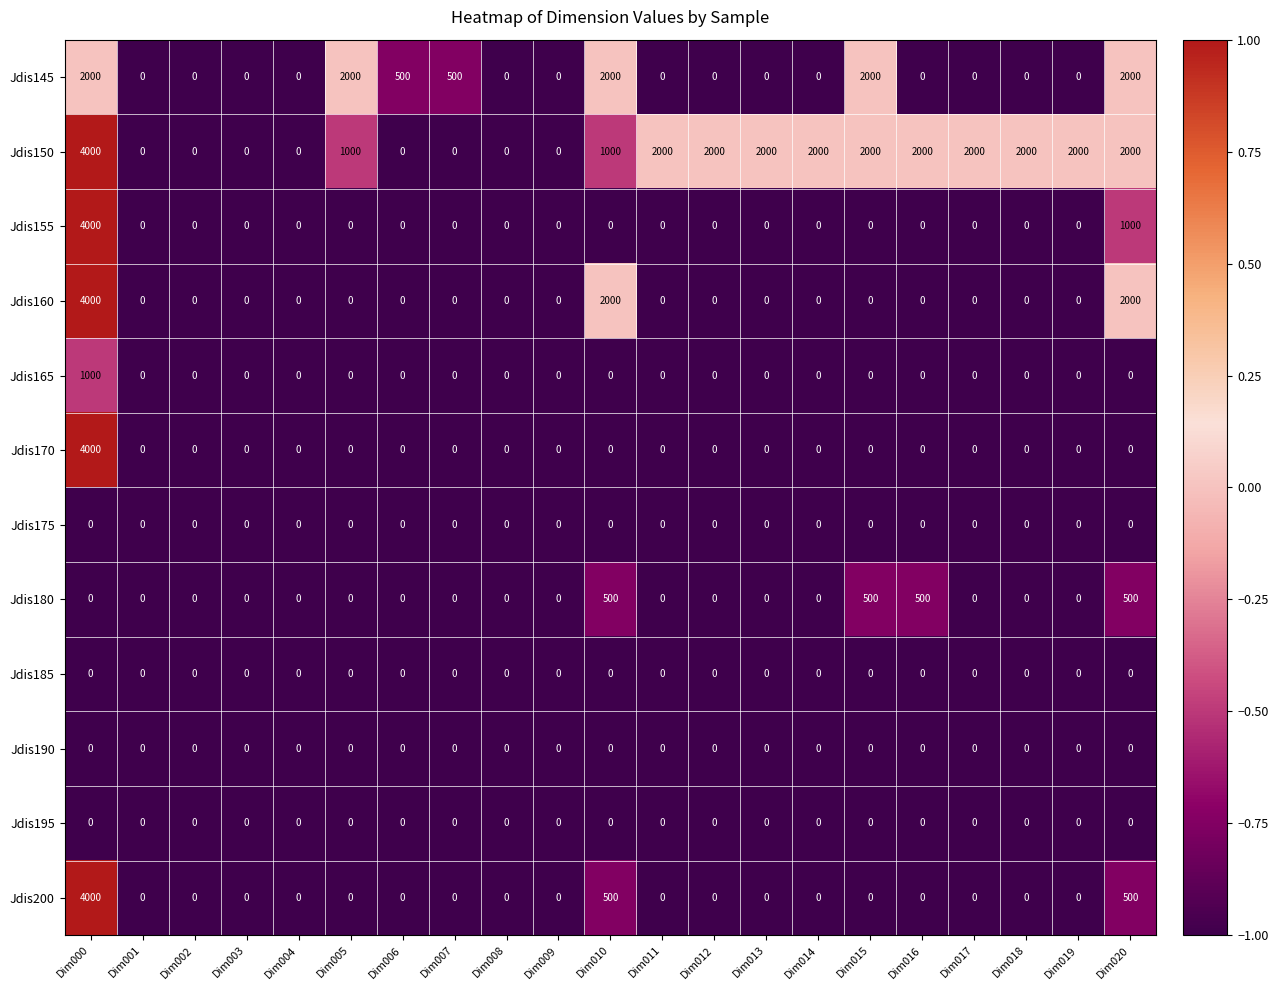

At which category is the sum across all series the highest?

Dim000